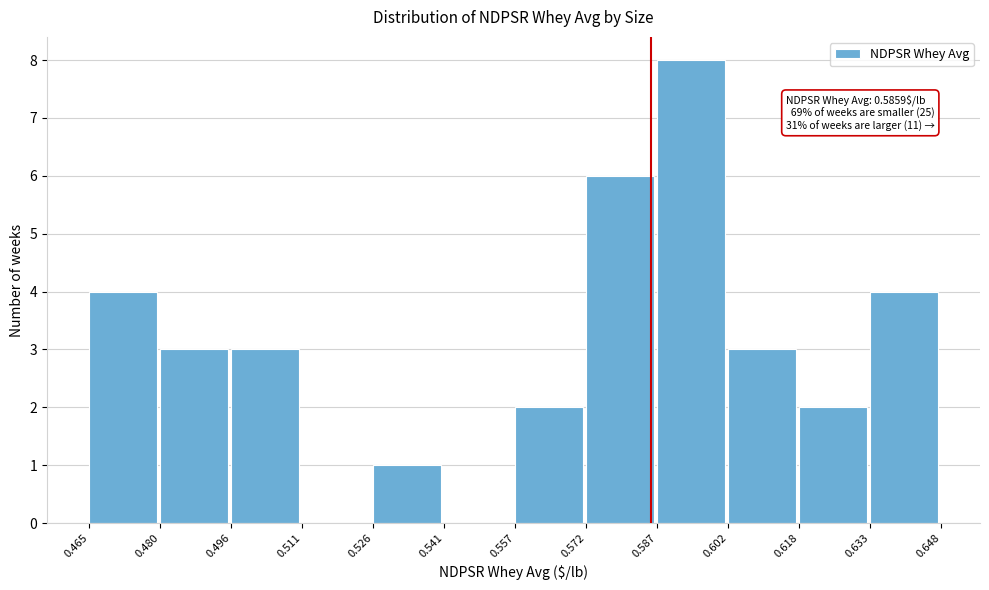

Which range on the x-axis has the tallest bar?

0.587 to 0.602